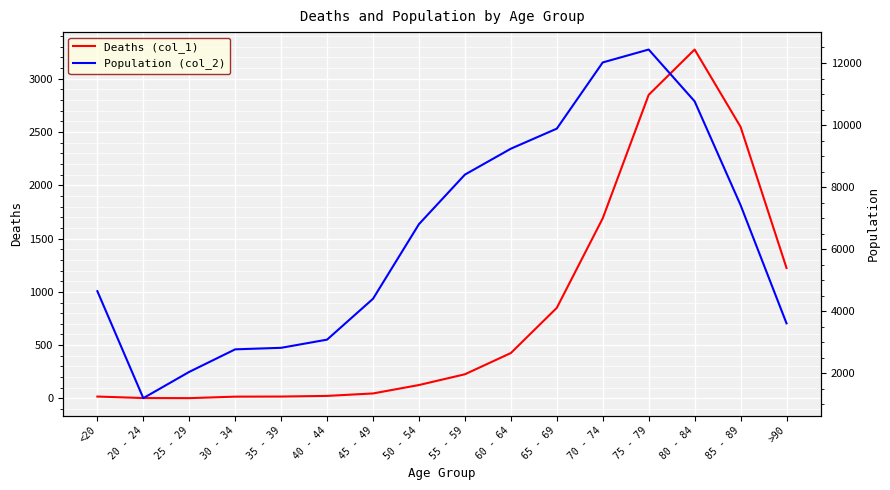

Reading left to right, extract all data points from this chart.

Deaths (col_1): 18	4	3	17	18	24	47	126	227	426	850	1690	2848	3273	2548	1224
Population (col_2): 4641	1191	2038	2765	2814	3078	4396	6803	8400	9236	9883	12018	12434	10764	7417	3604